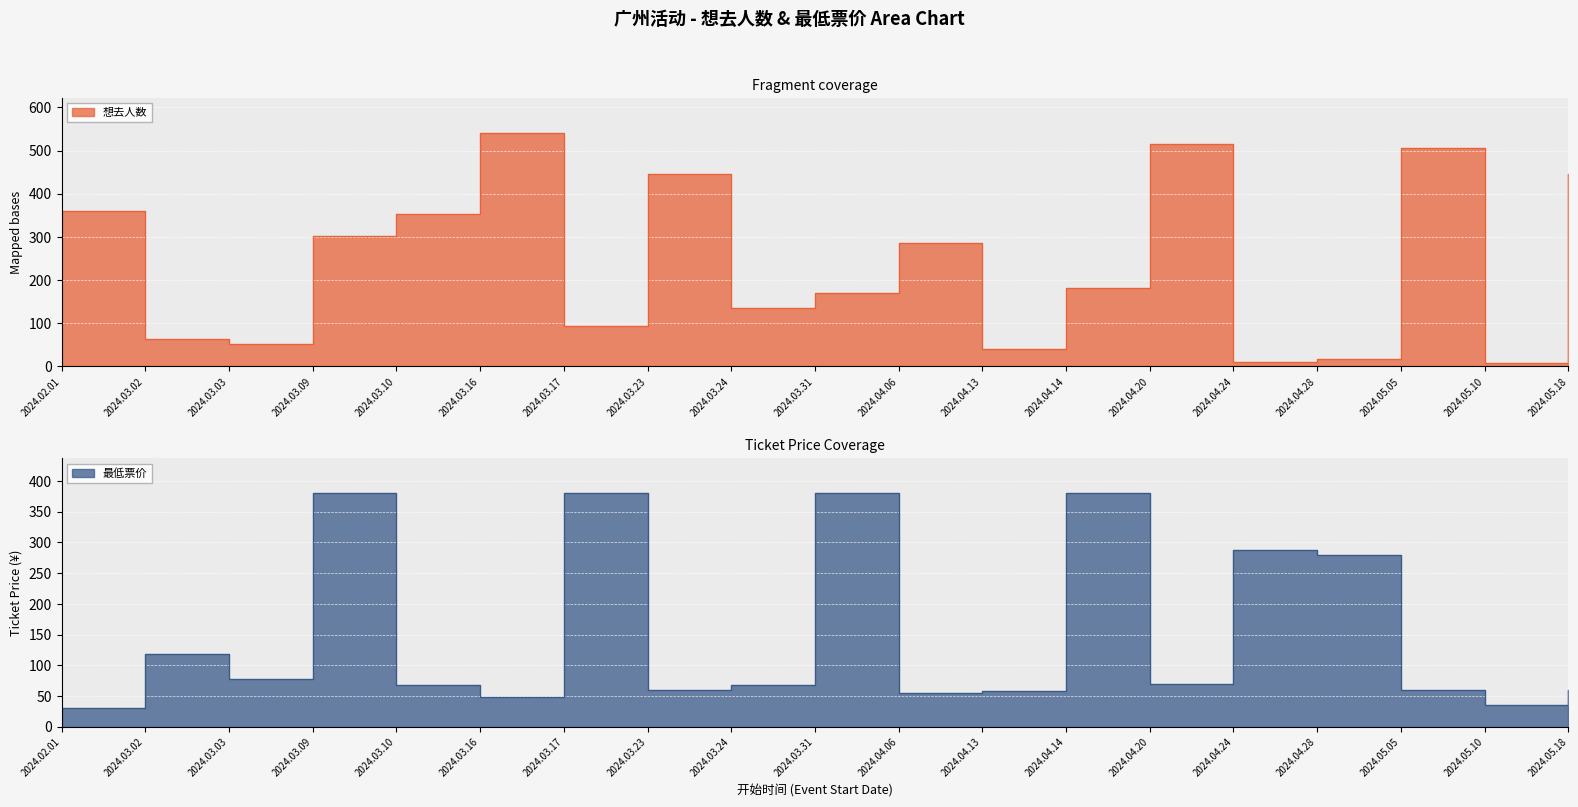

The 最低票价 series shows 58.0 at 2024.04.13. True or false?

True